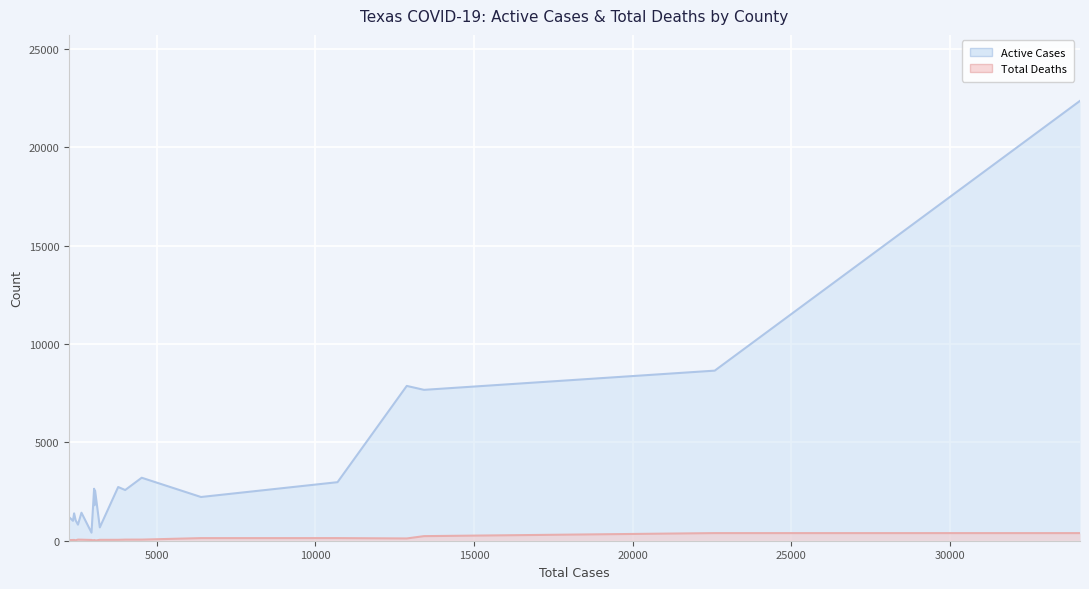

List the series in order of their overall mean, highest first.

Active Cases, Total Deaths